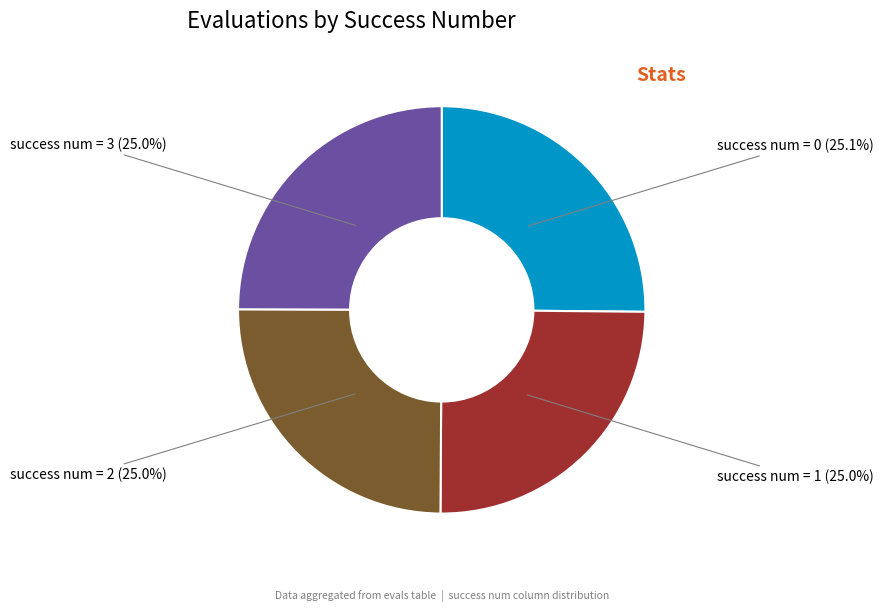

Is there a majority slice in this chart?

No